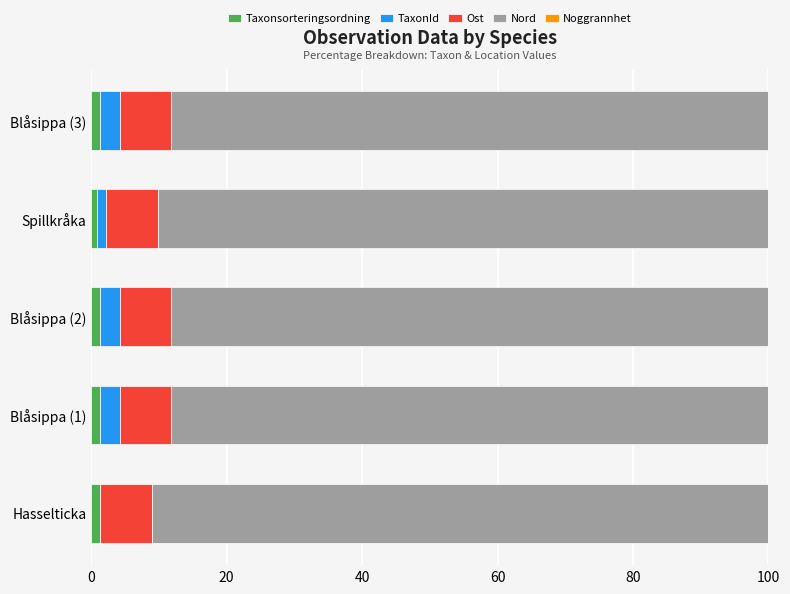

Is it true that Taxonsorteringsordning equals 1.3 at Blåsippa (3)?

True